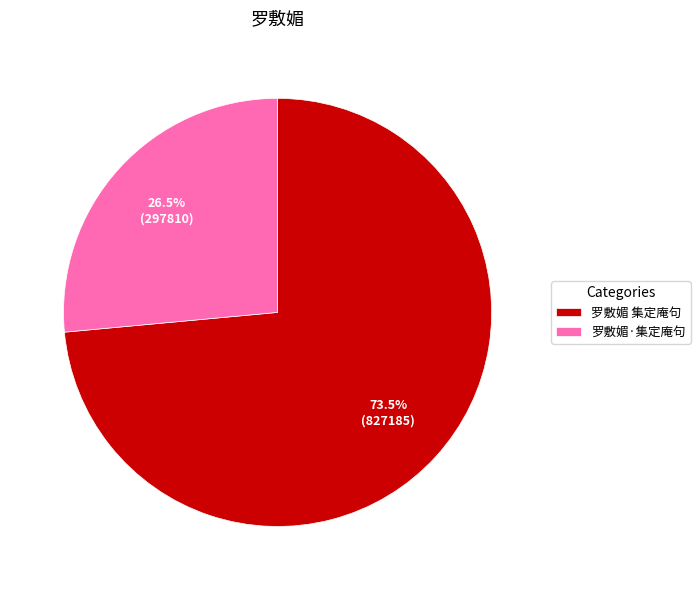

To the nearest percent, what is the average slice percentage?

50%